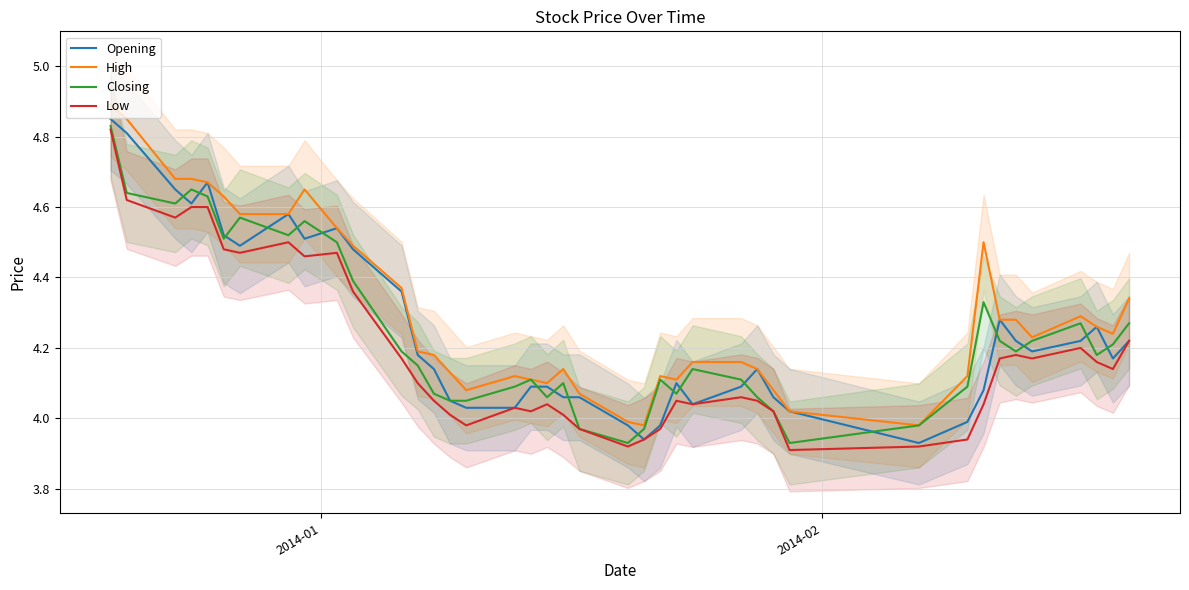

Where does the Low series first go above 4?

2014-01